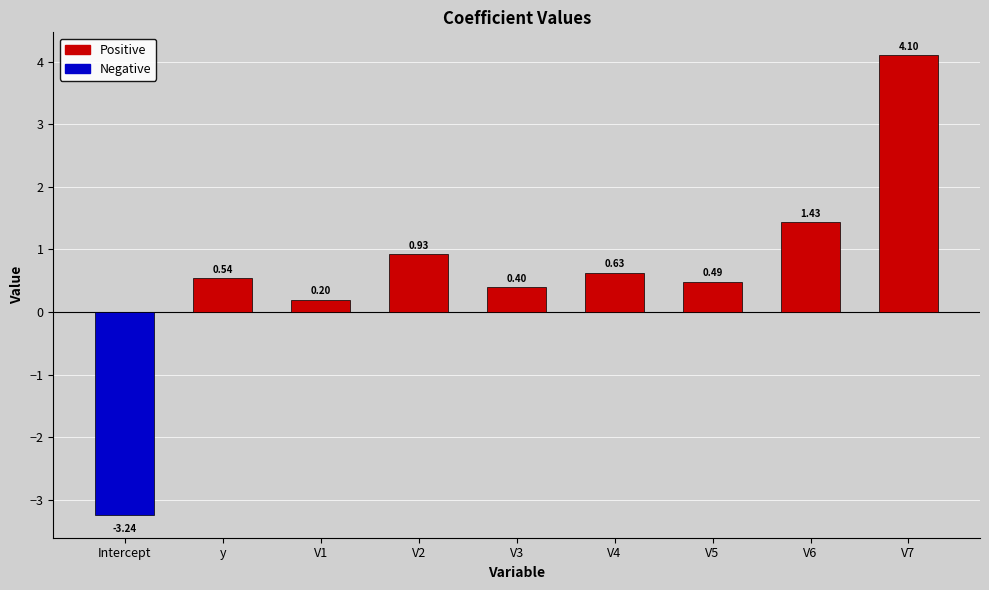

Which has a higher value, V3 or V1?

V3